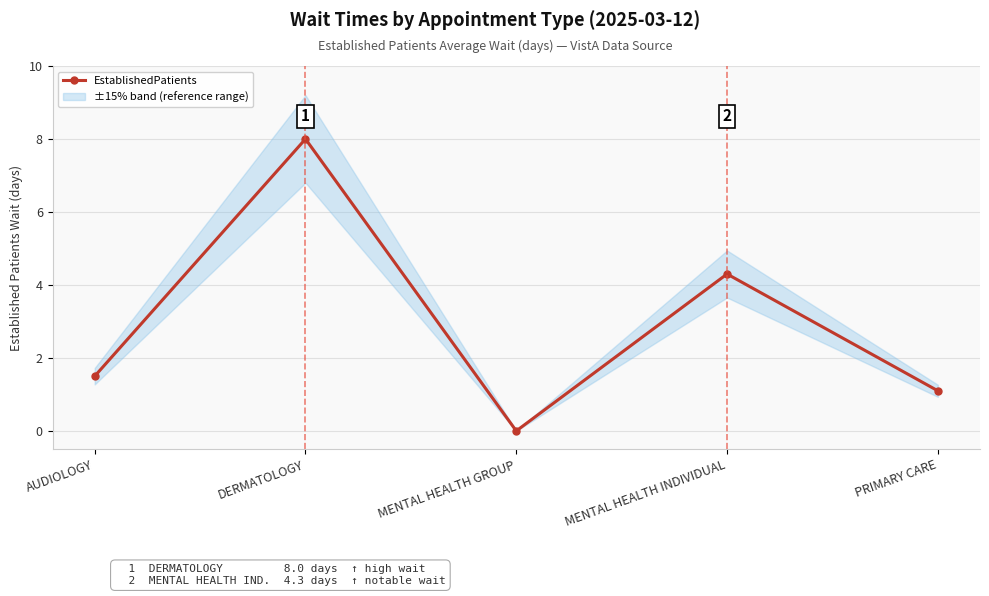

At which label is the value closest to 4?

MENTAL HEALTH INDIVIDUAL